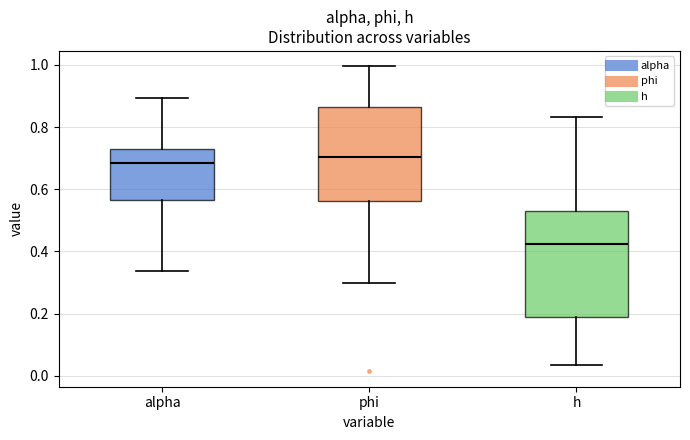

Reading left to right, transcribe this box plot: for each box, give where its median line is, the range the box spans, and where its two whiskers end, as read against the y-axis. The values are not printed on the chart, so give them approximately, as read against the axis.

alpha: median 0.68, box 0.56 to 0.74, whiskers 0.34 to 0.90
phi: median 0.70, box 0.56 to 0.86, whiskers 0.30 to 1.00
h: median 0.42, box 0.20 to 0.52, whiskers 0.04 to 0.84